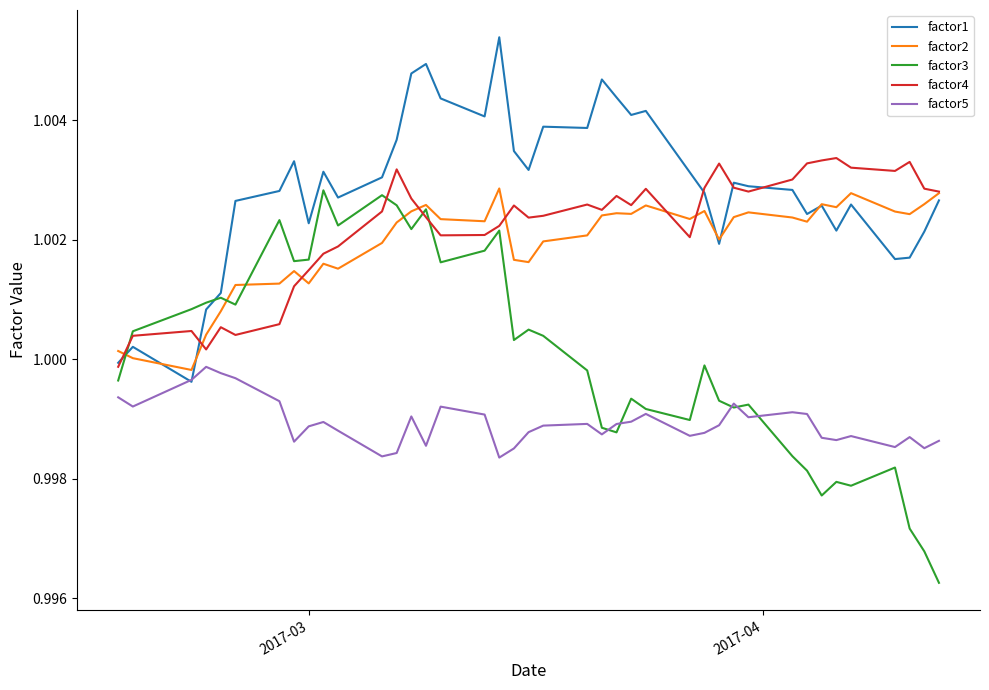

True or false: factor5 and factor4 intersect in this chart.

False